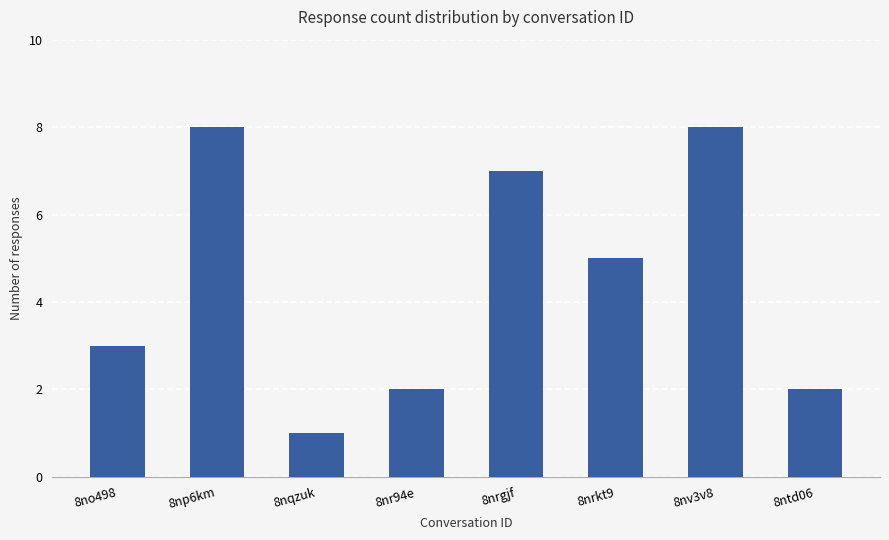

How many values are between 2 and 8?

7